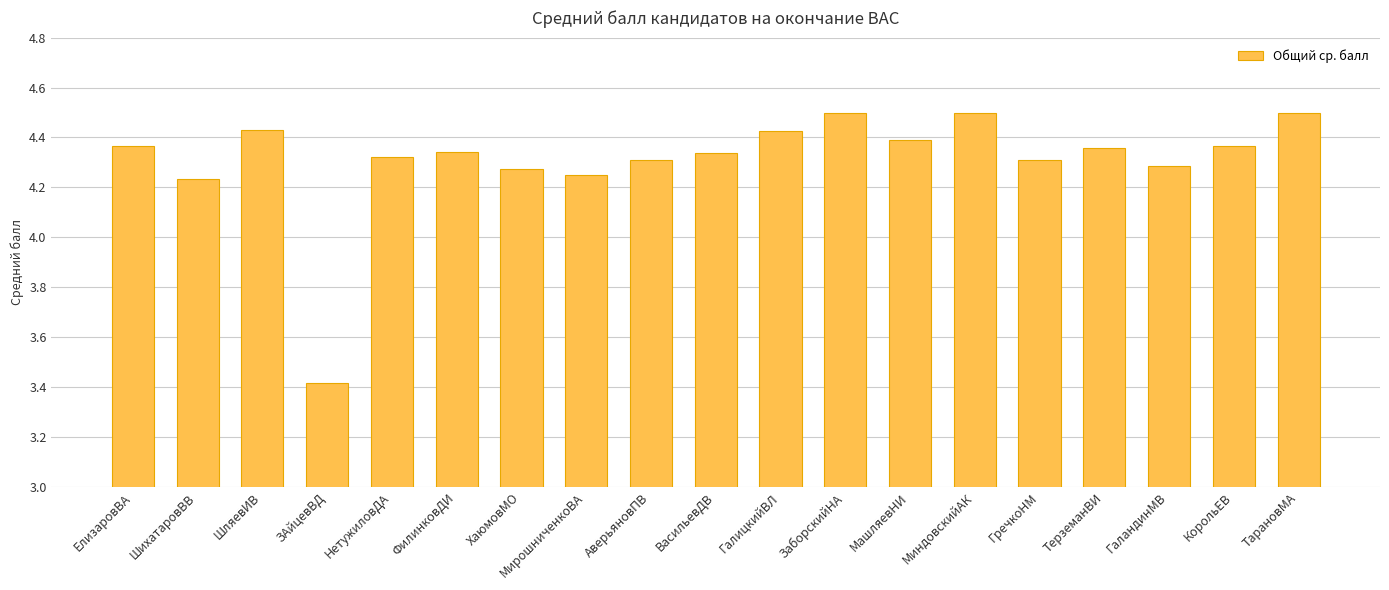

What is the minimum value shown in the chart?

3.4